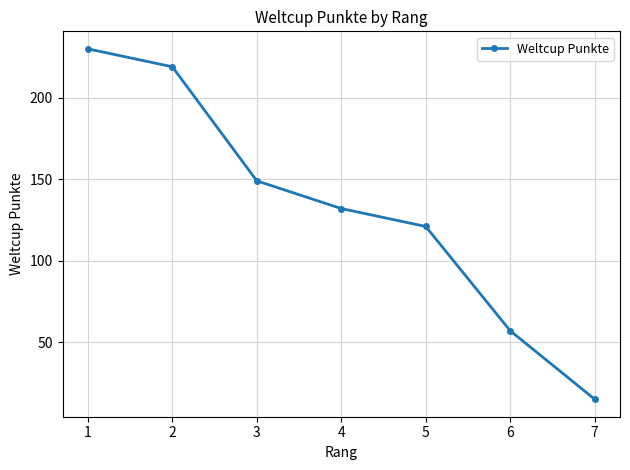

What is the difference between the maximum and minimum values?

215